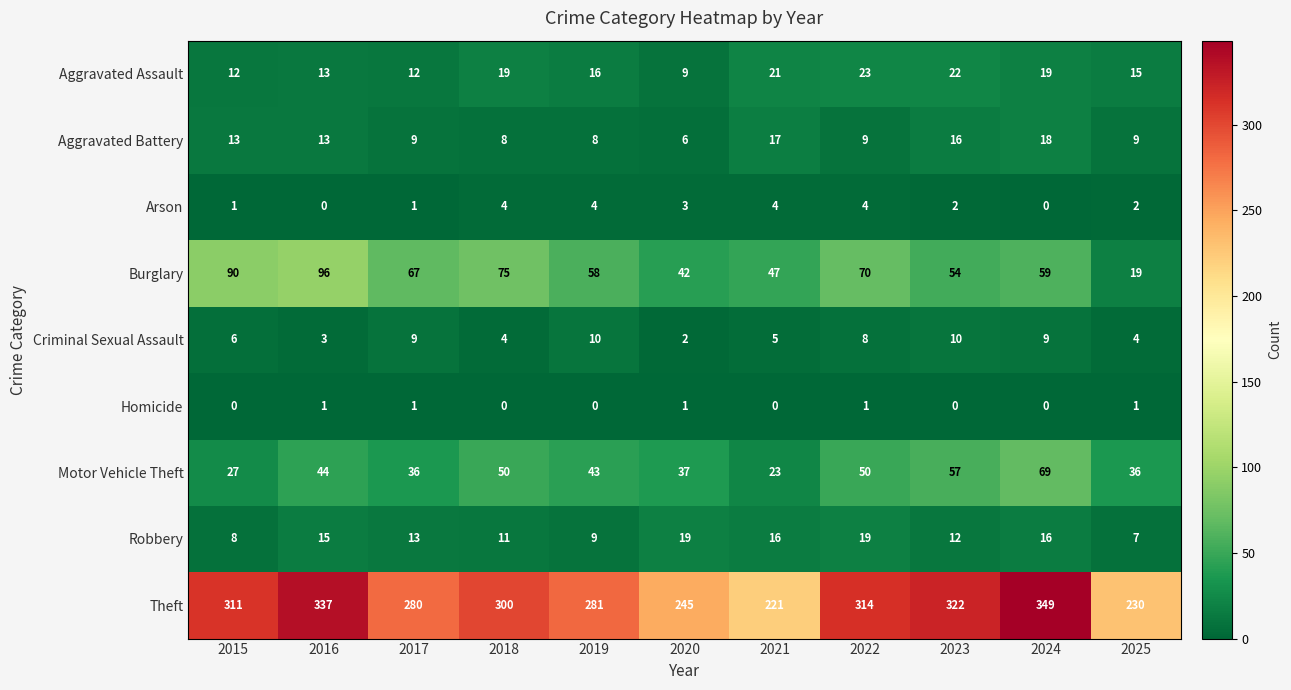

What is the greatest value displayed?

349